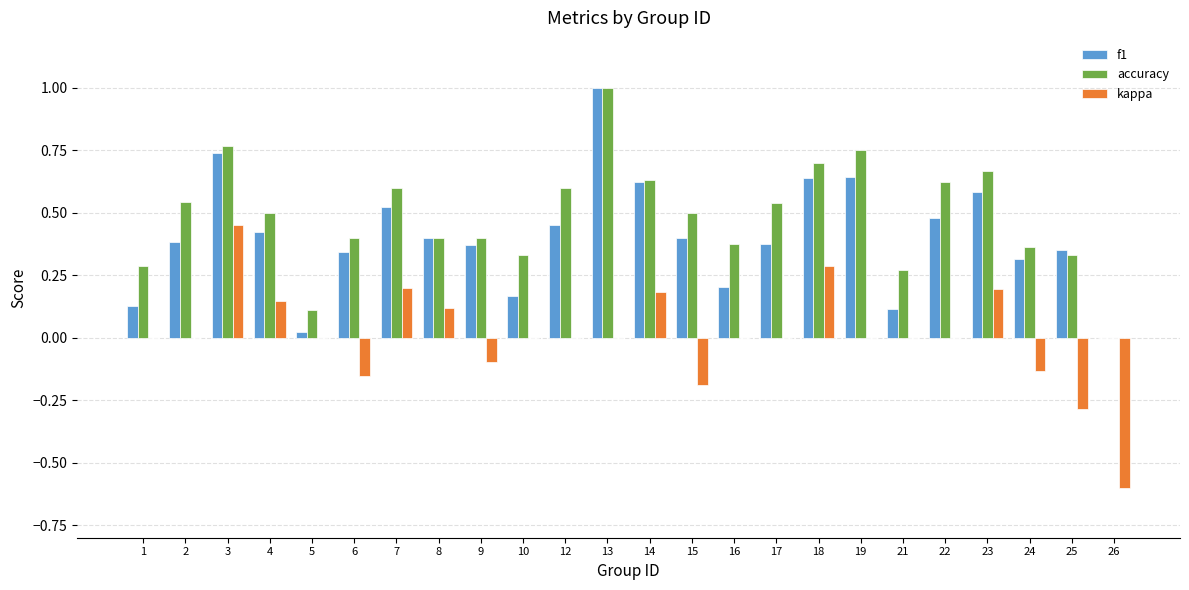

Which series has the widest spread of values?

kappa